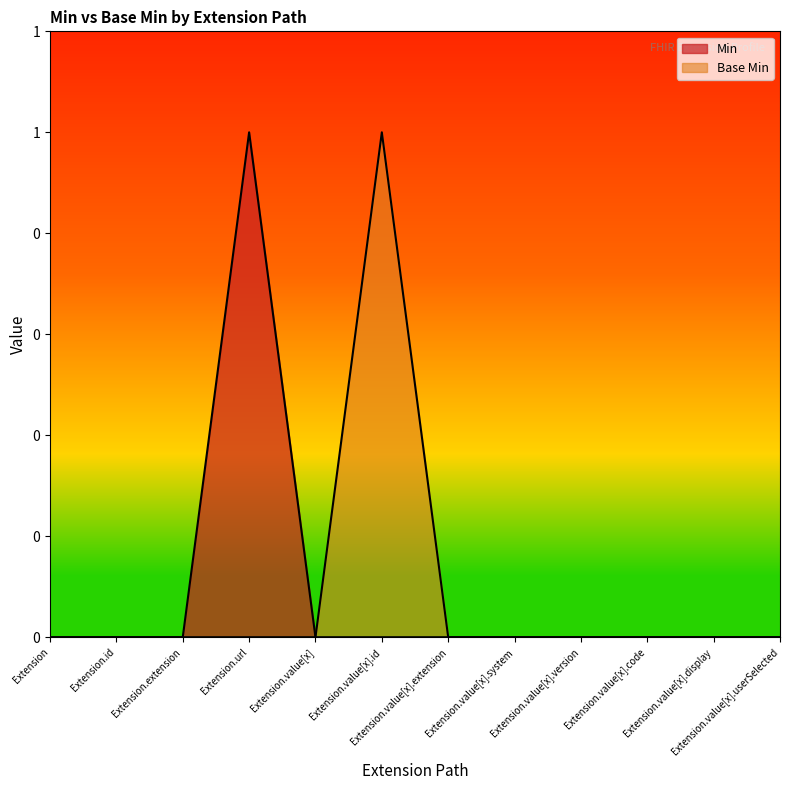

Between Extension.value[x].system and Extension.value[x].version, which is larger?

Extension.value[x].system